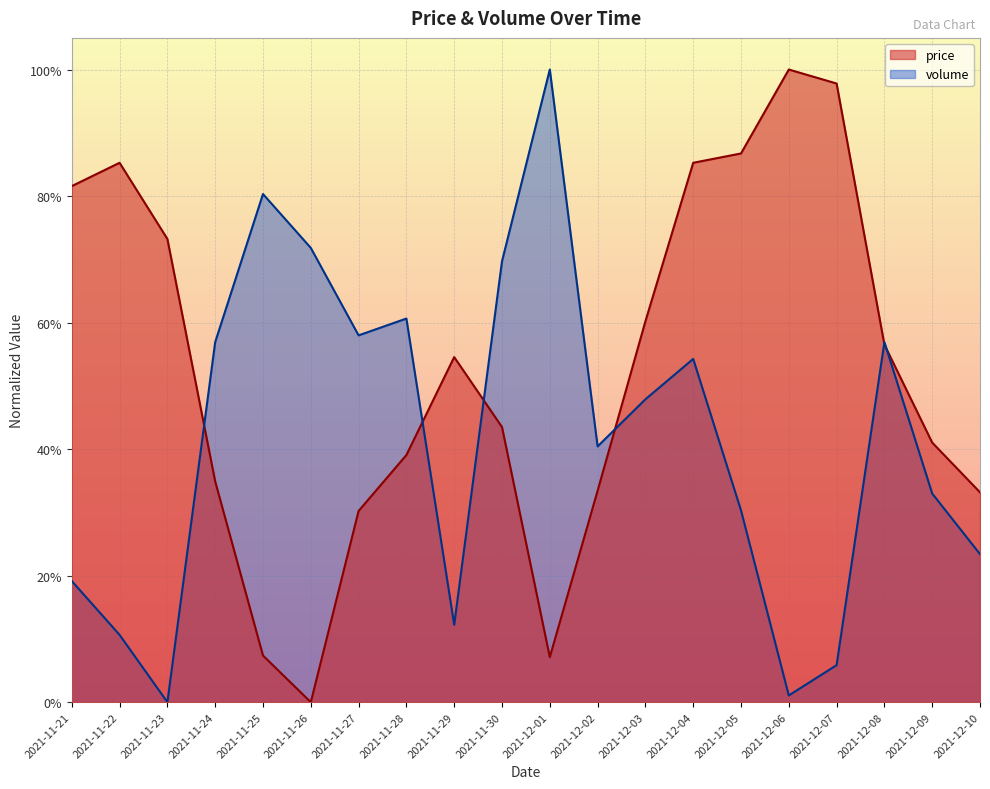

Does the chart display data point markers on the line(s)?

No